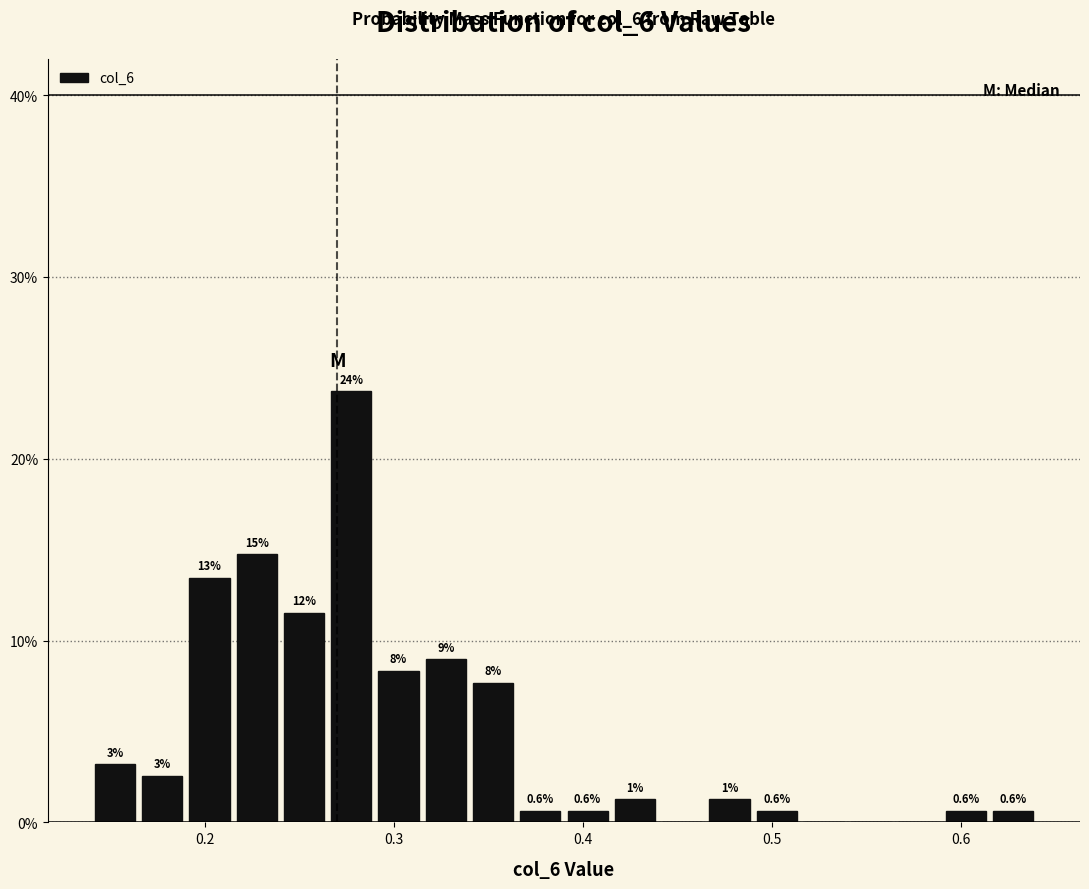

Around what value on the x-axis is the tallest bar? Give the approximate position of its centre, as read against the axis.

0.28